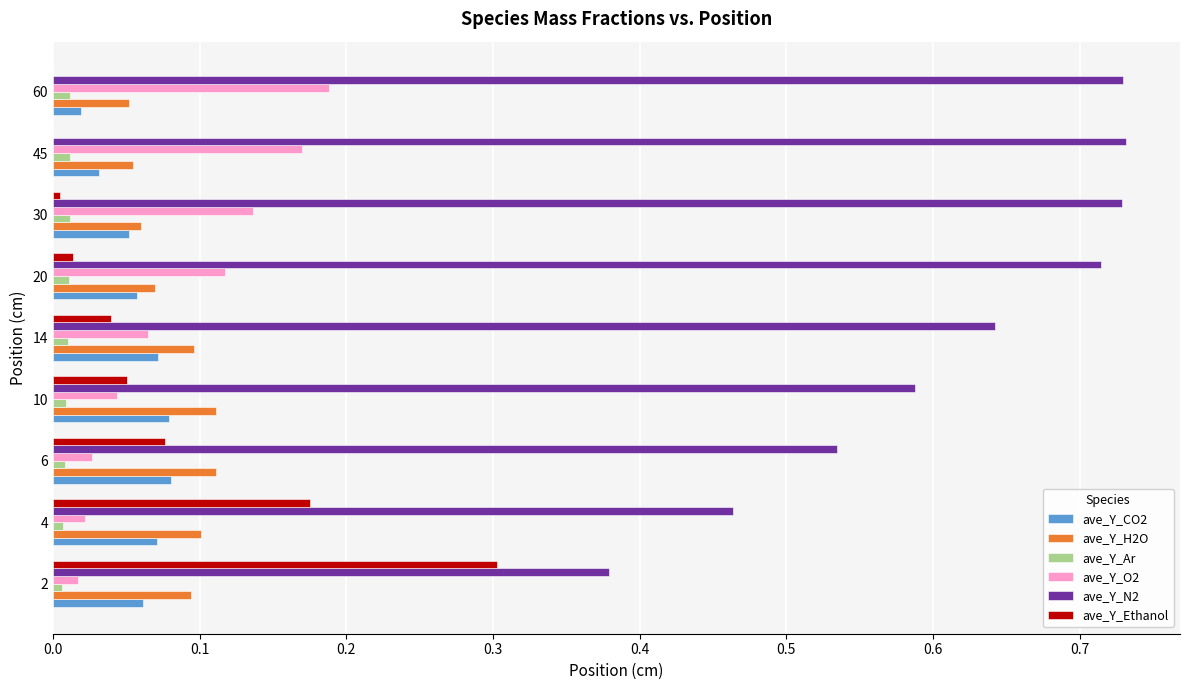

Is the value of ave_Y_N2 at 6 greater than the value of ave_Y_CO2 at 45?

Yes